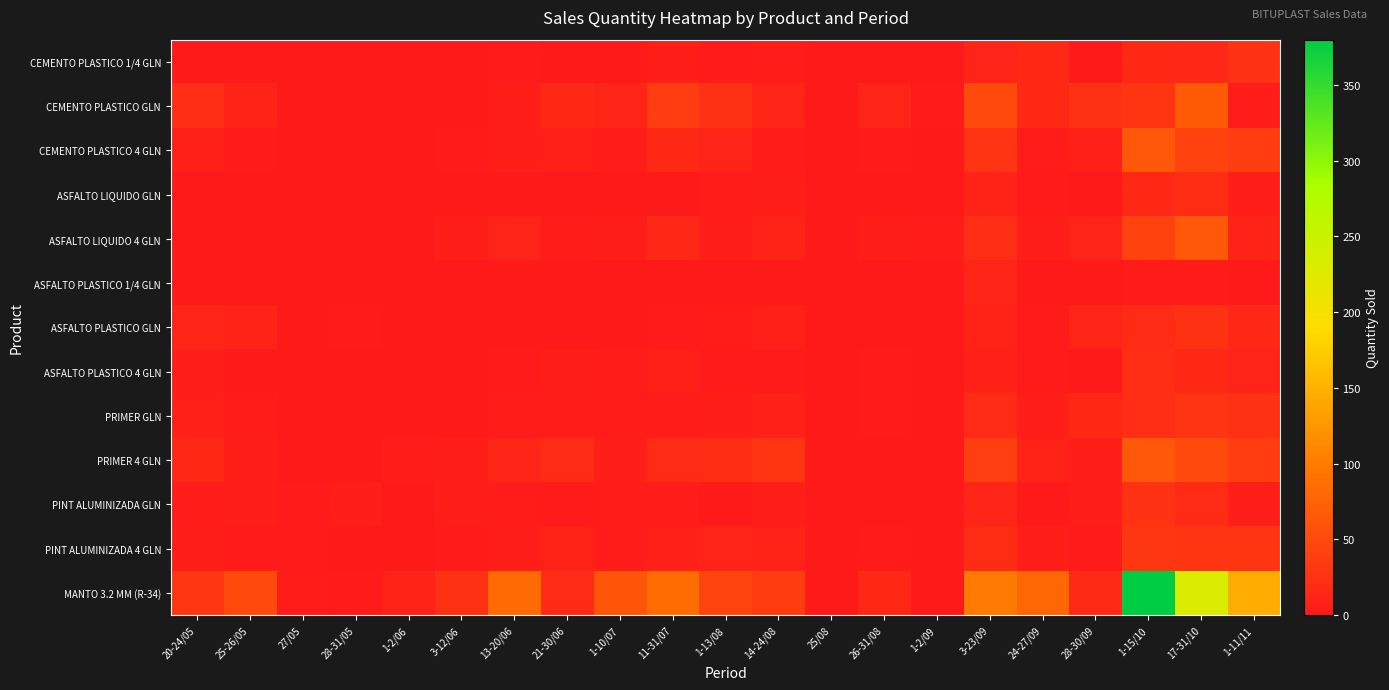

At which category does the chart reach its peak across all series?

1-15/10